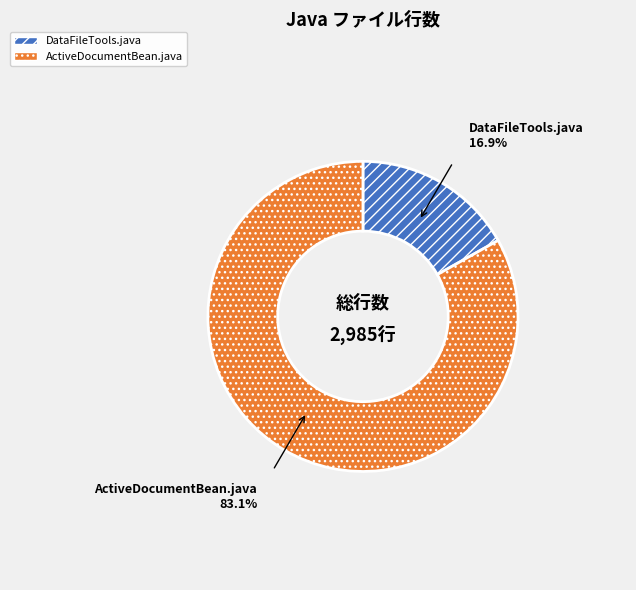

Combined, do ActiveDocumentBean.java and DataFileTools.java account for over 50%?

Yes